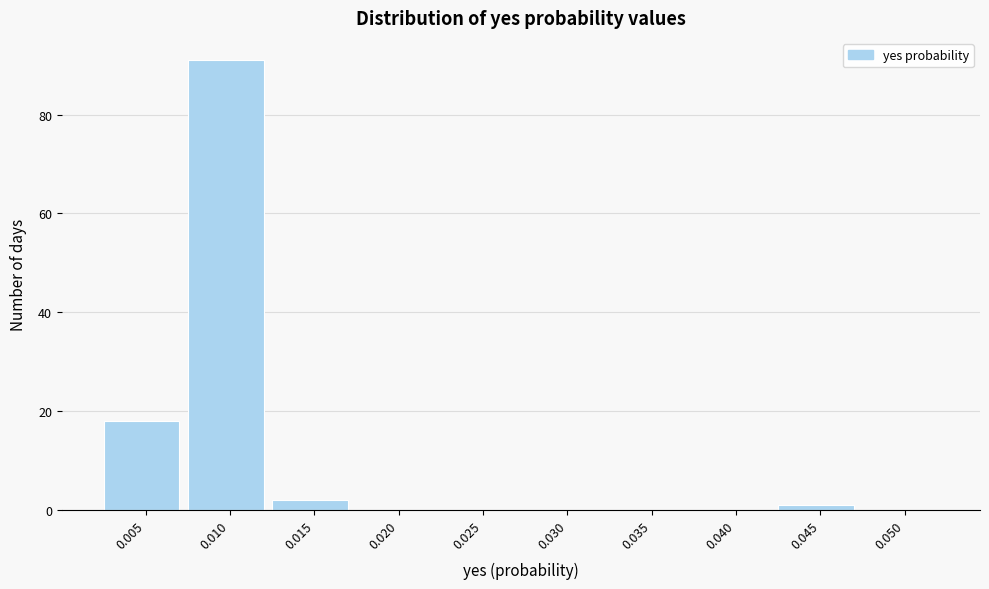

Reading right to left, list all the values displayed in this chart.

0.050=0	0.045=1	0.040=0	0.035=0	0.030=0	0.025=0	0.020=0	0.015=2	0.010=91	0.005=18